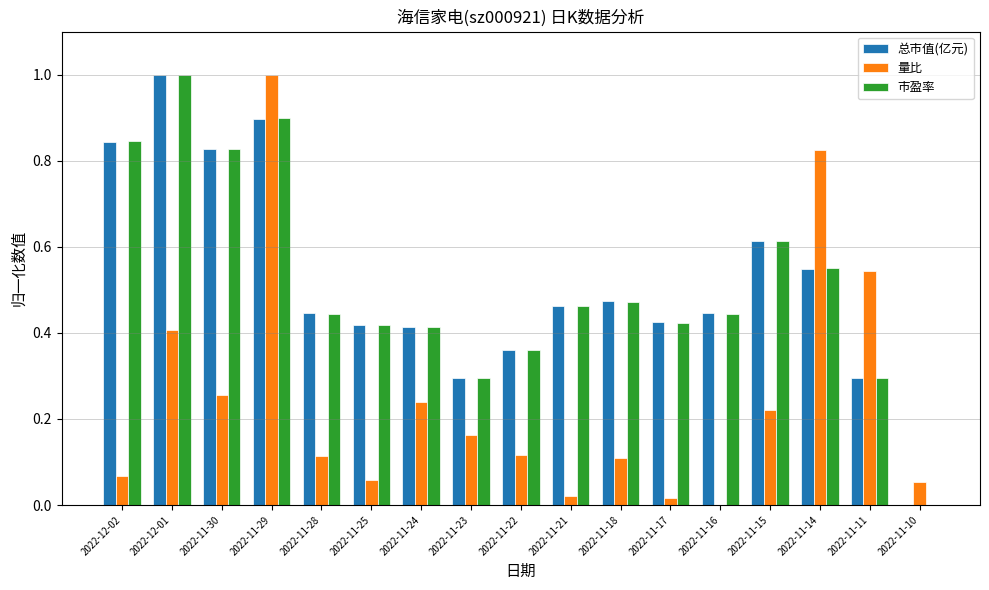

The 量比 series shows 0.2 at 2022-11-11. True or false?

False